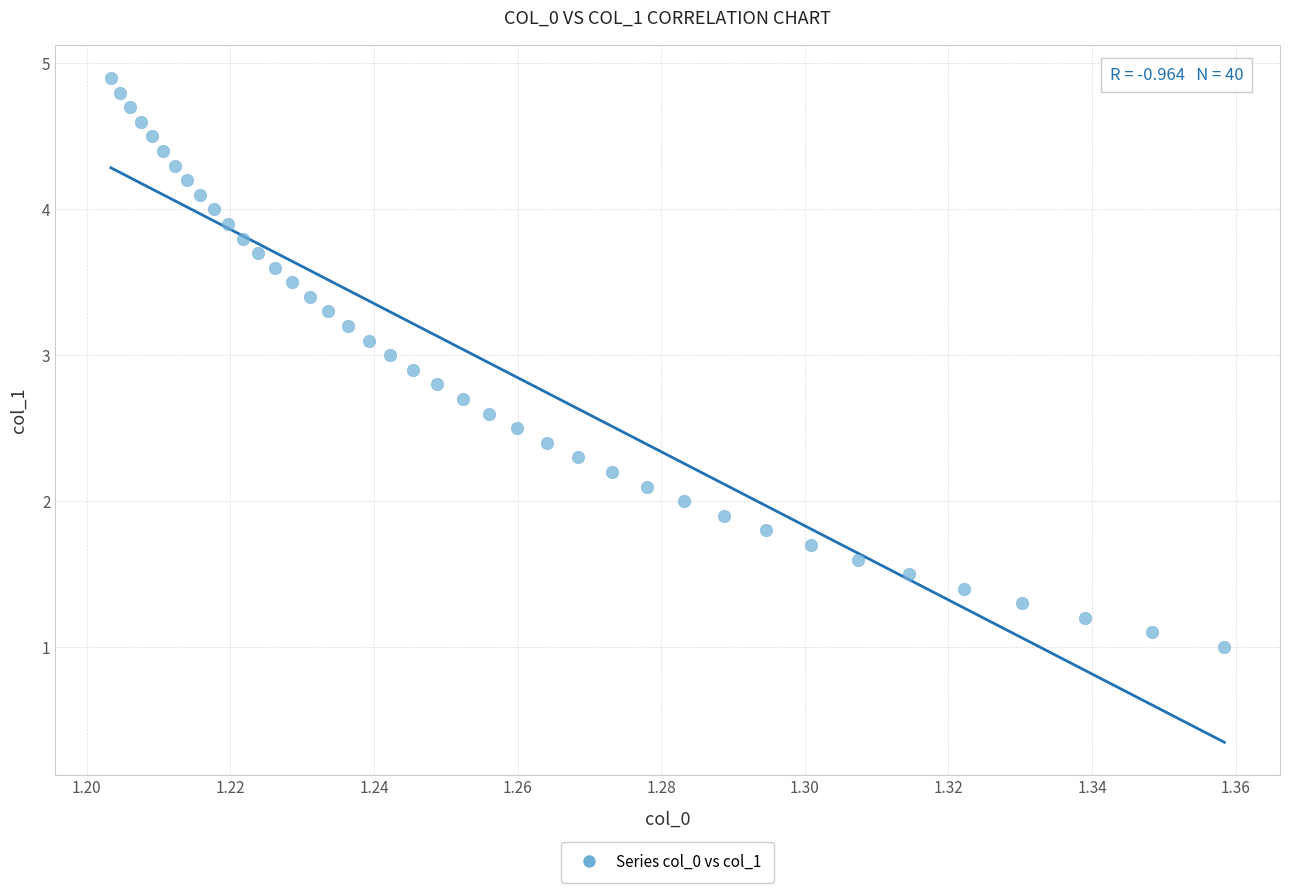

What is the range of Y values (max minus min)?

3.9